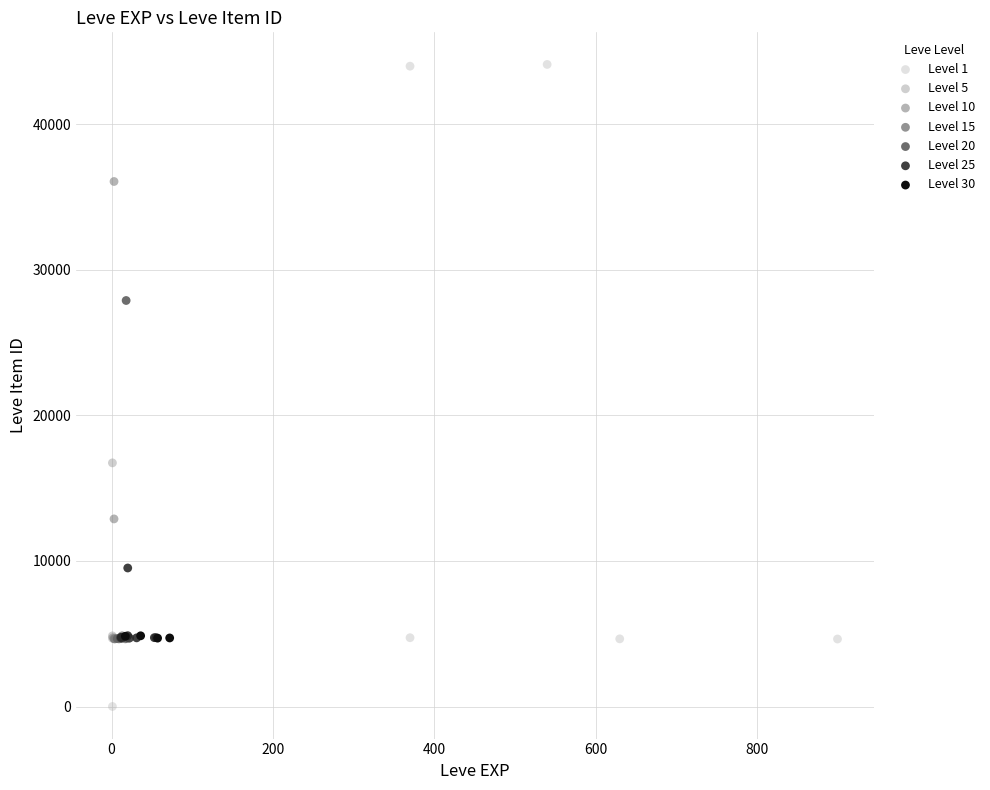

Which series has the widest spread of Y values?

Level 1